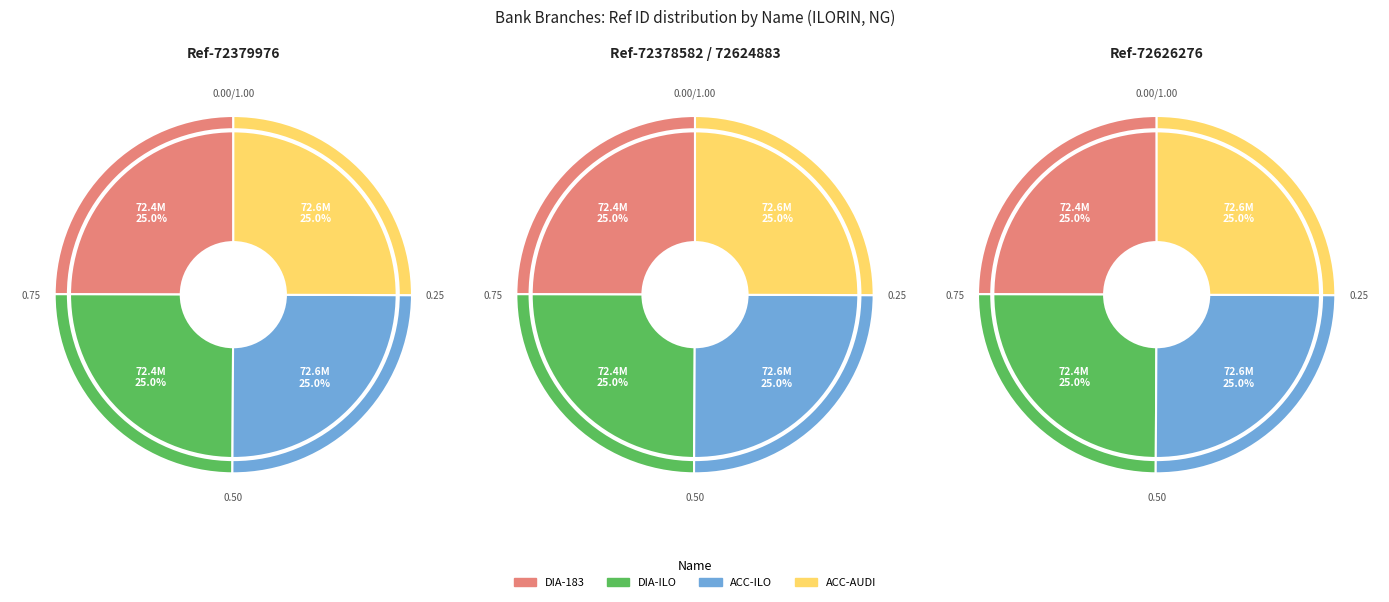

Which slice is the largest?

ACCESS BANK PLC - ILORIN - ILORIN AUDI